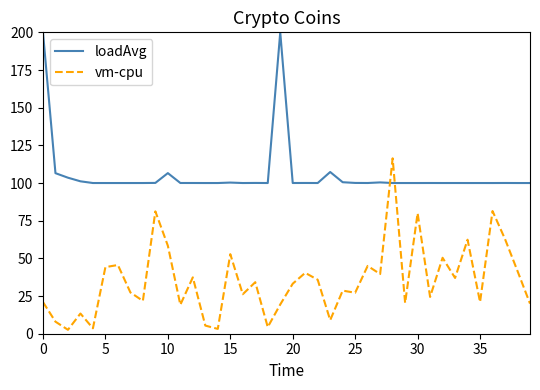

How many values in the vm-cpu series exceed 33?

20